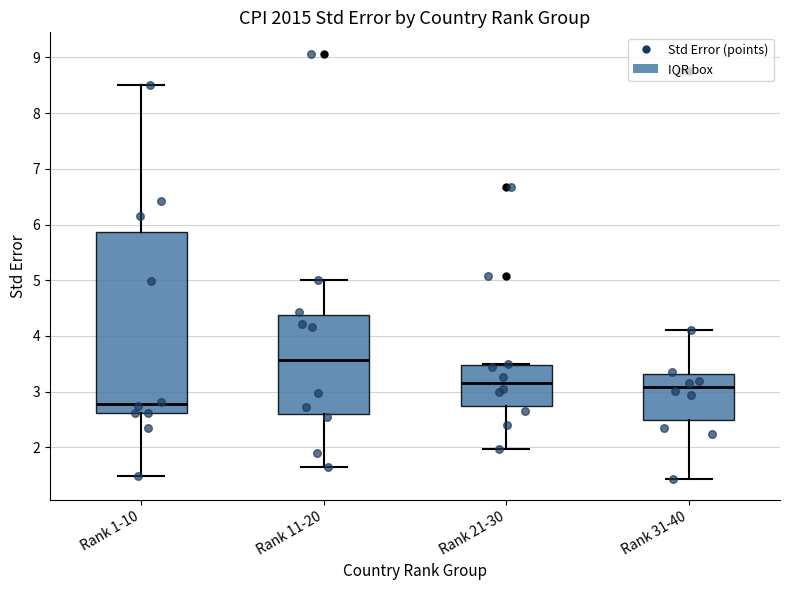

Which box is the tallest, from its lower edge to its upper edge?

Rank 1-10